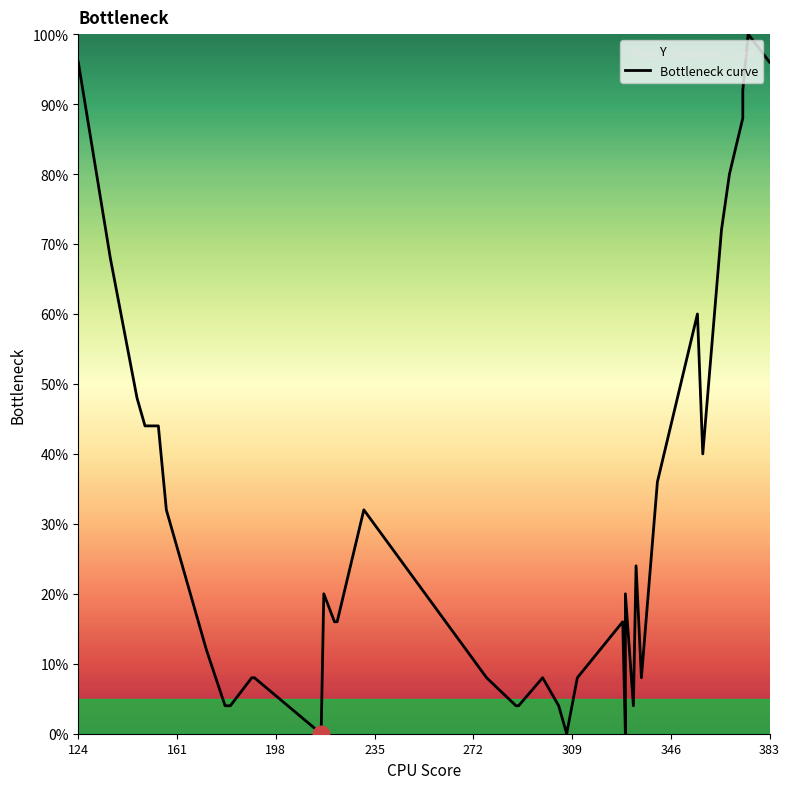

How many data points does each series have?

40